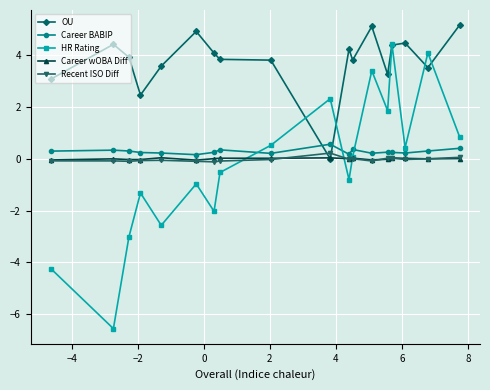

What is the difference between the maximum and second lowest values in the Recent ISO Diff series?

0.3